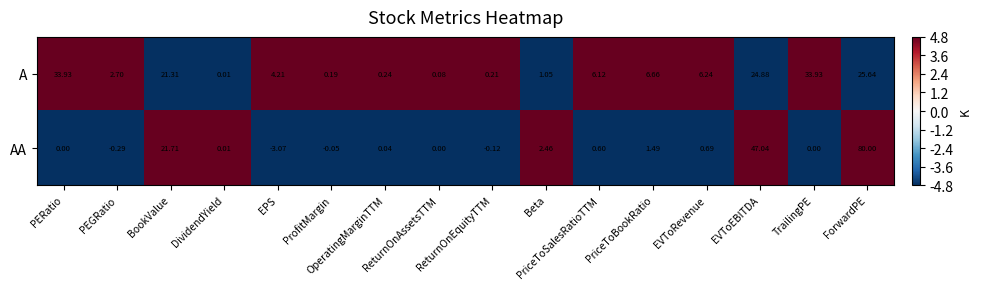

List the series in order of their overall mean, highest first.

A, AA